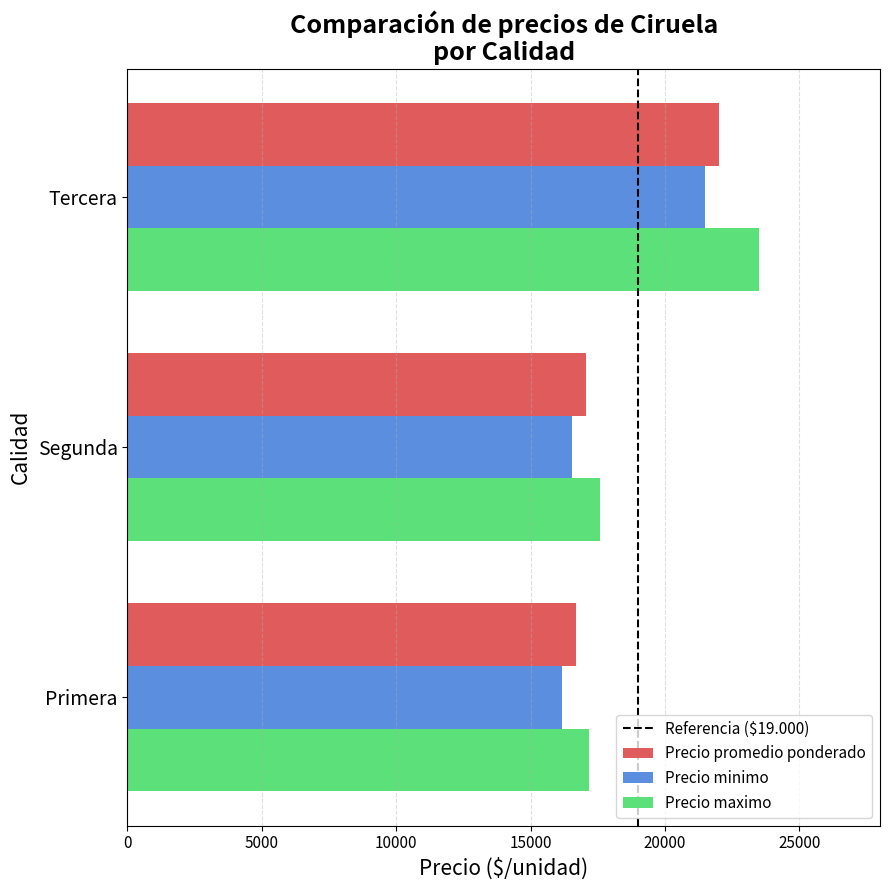

The Precio promedio ponderado series shows 29285 at Tercera. True or false?

False